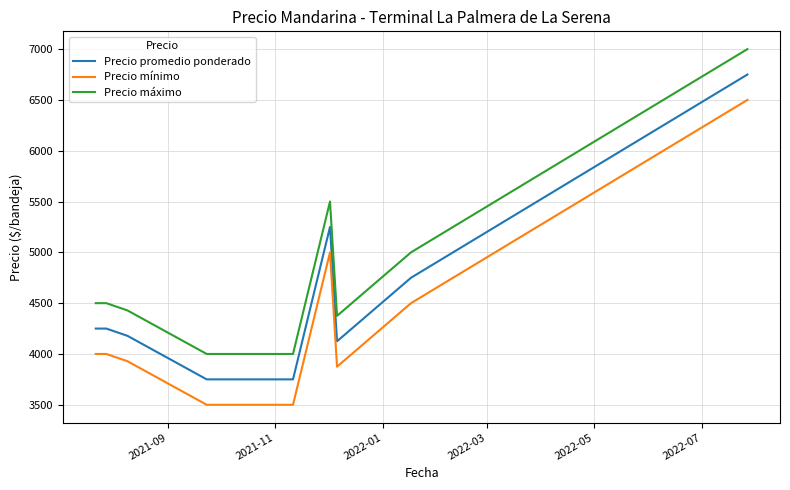

Which series has the largest total across all categories?

Precio máximo